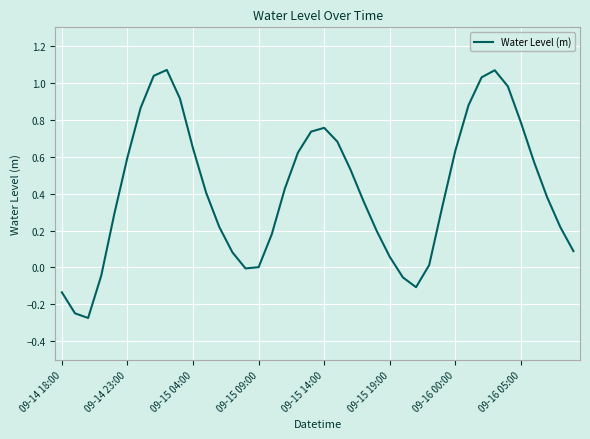

What is the difference between the maximum and minimum values?

1.3